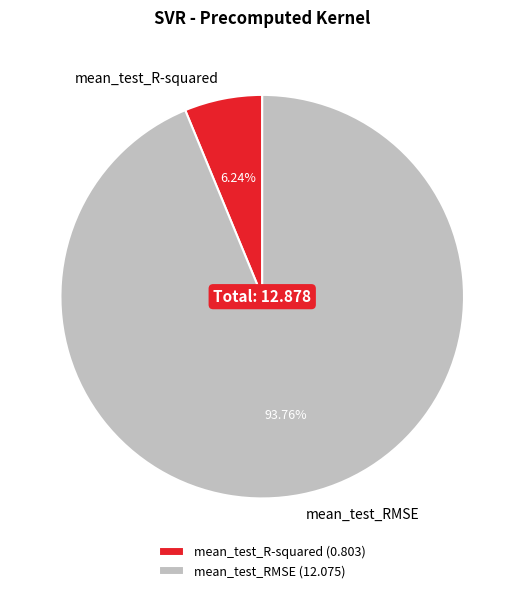

To the nearest percent, what is the combined percentage of mean_test_R-squared and mean_test_RMSE?

100%